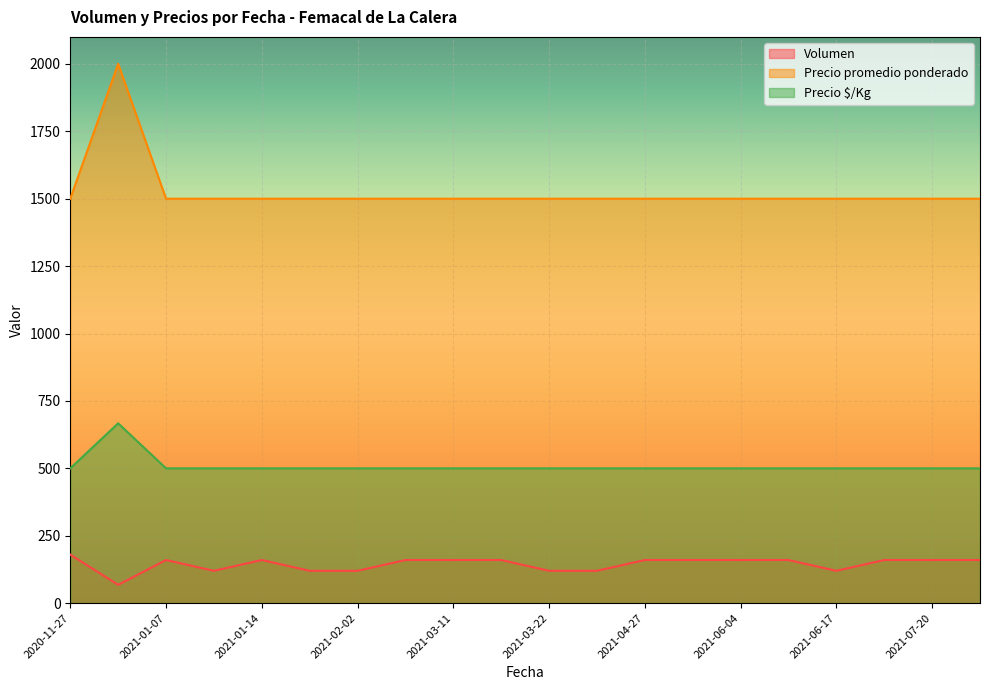

Which series has the widest spread of values?

Precio promedio ponderado